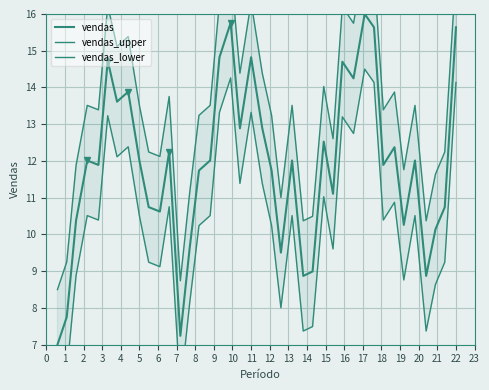

Which series changed the most between 2 and 12?

vendas